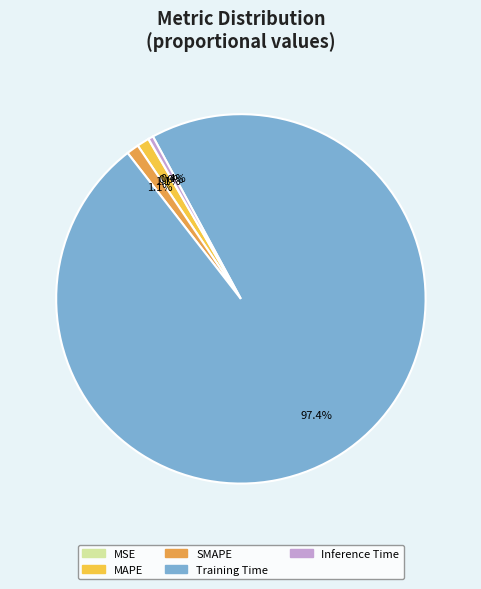

To the nearest percent, what is the difference between the largest and smallest slice percentages?

97%